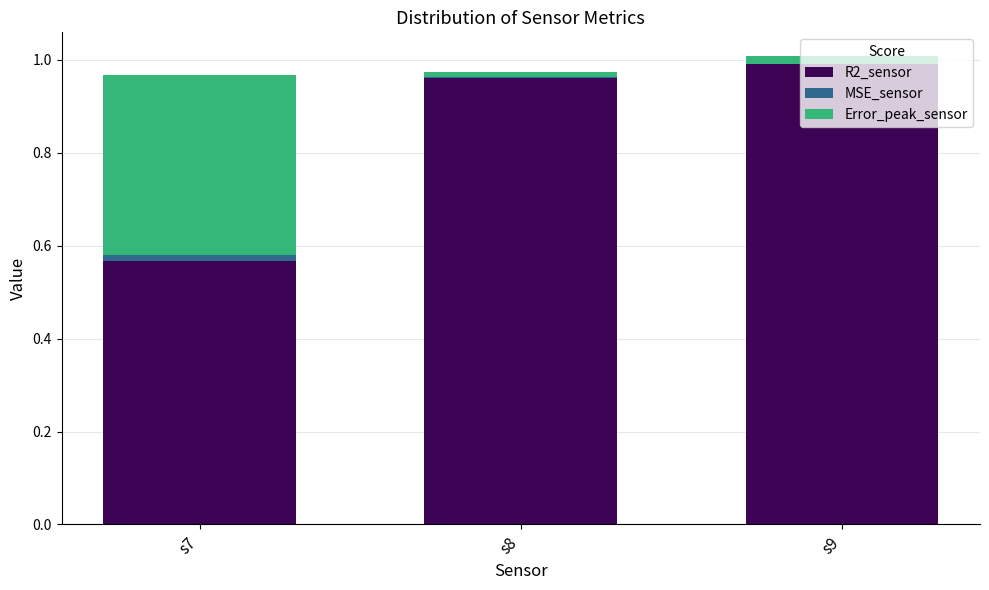

Are the bars horizontal?

No